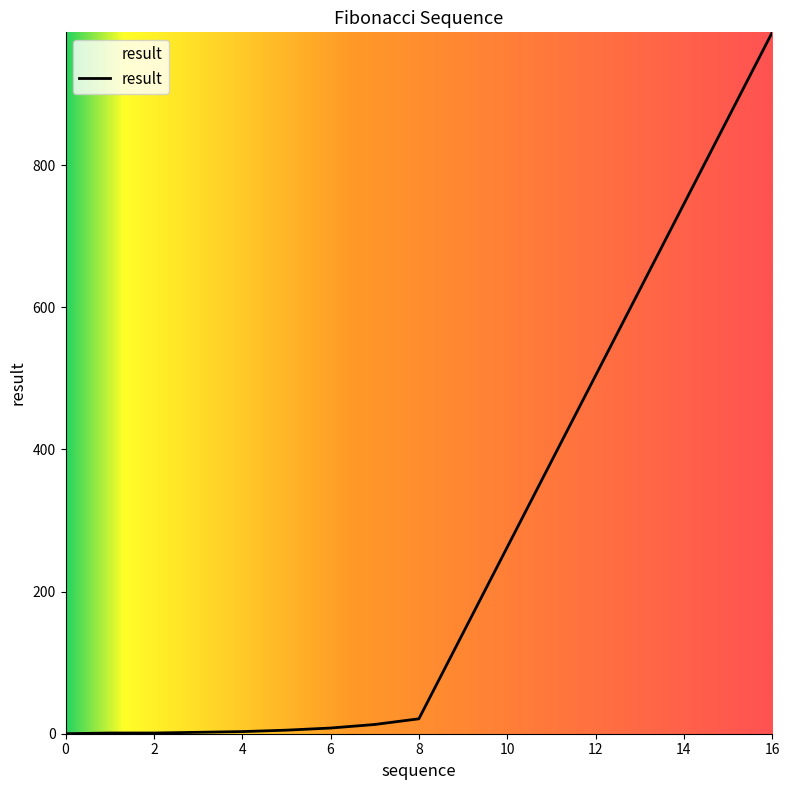

What is the difference between the maximum and minimum values?

987